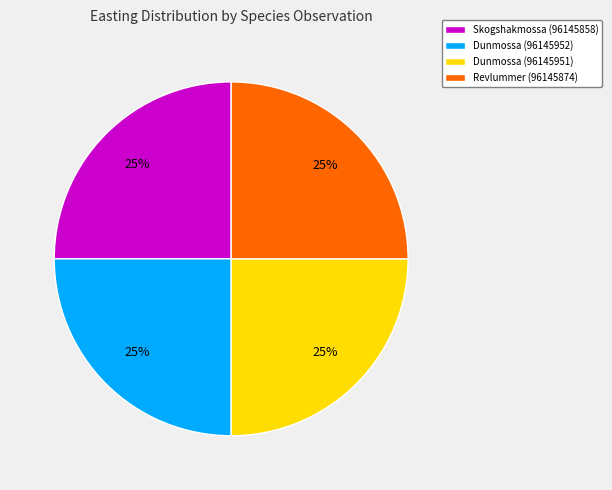

What is the ratio of the value at Revlummer (96145874) to the value at Dunmossa (96145952)?

1.0